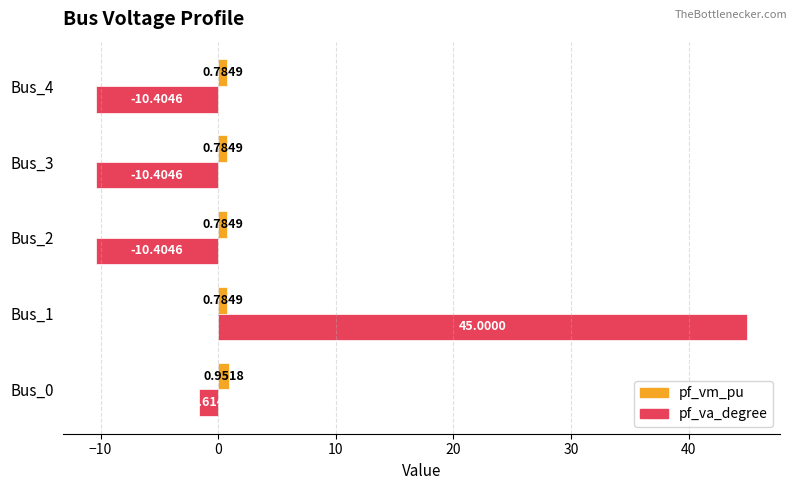

Between Bus_0 and Bus_1, which series saw the biggest shift?

pf_va_degree